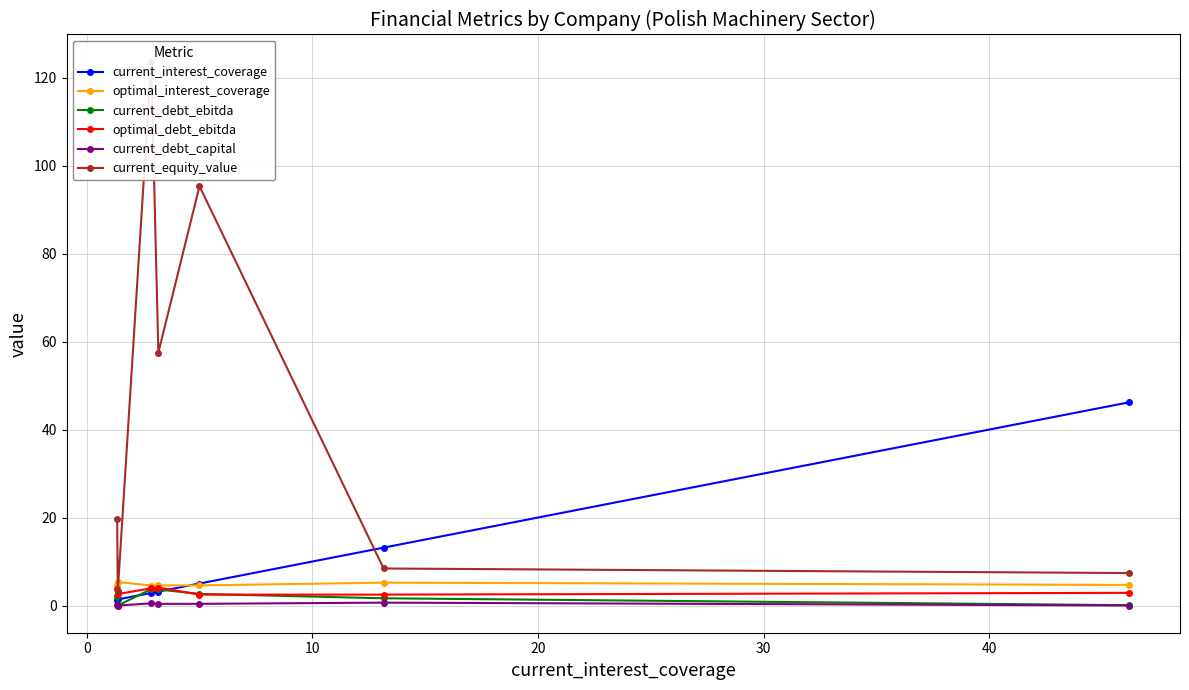

What is the maximum value for current_debt_ebitda?

3.7